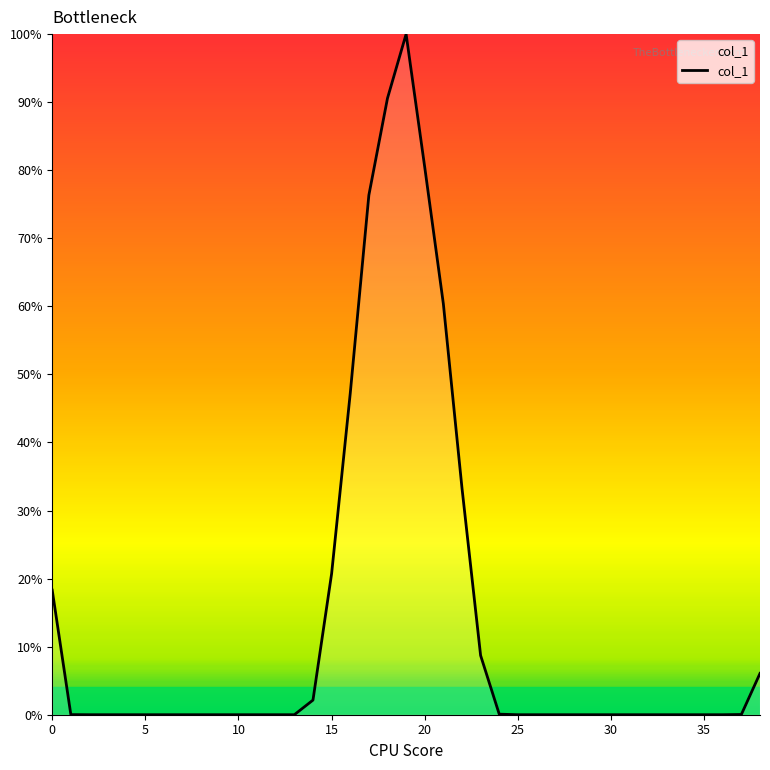

What is the maximum value shown in the chart?

100.0